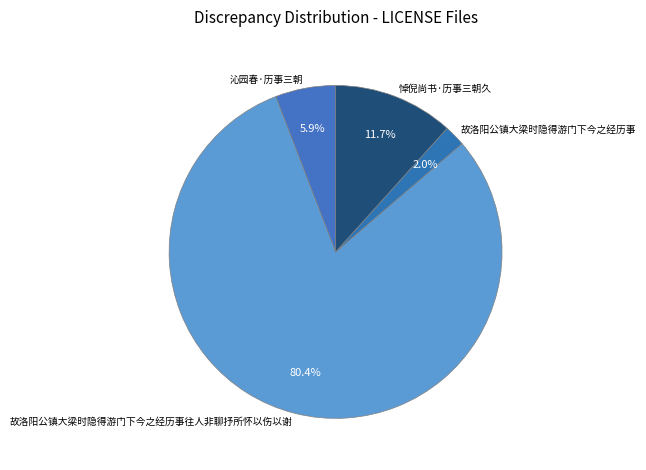

Is it true that 悼倪尚书·历事三朝久 is 24% of the pie?

False